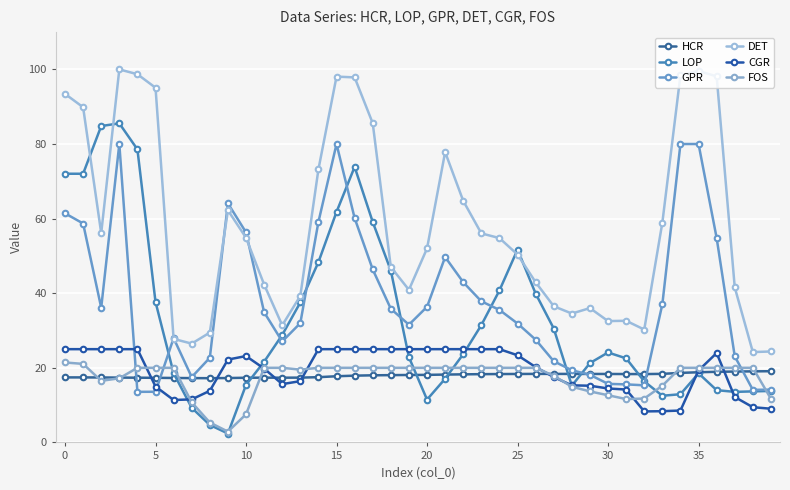

True or false: DET and FOS intersect in this chart.

False